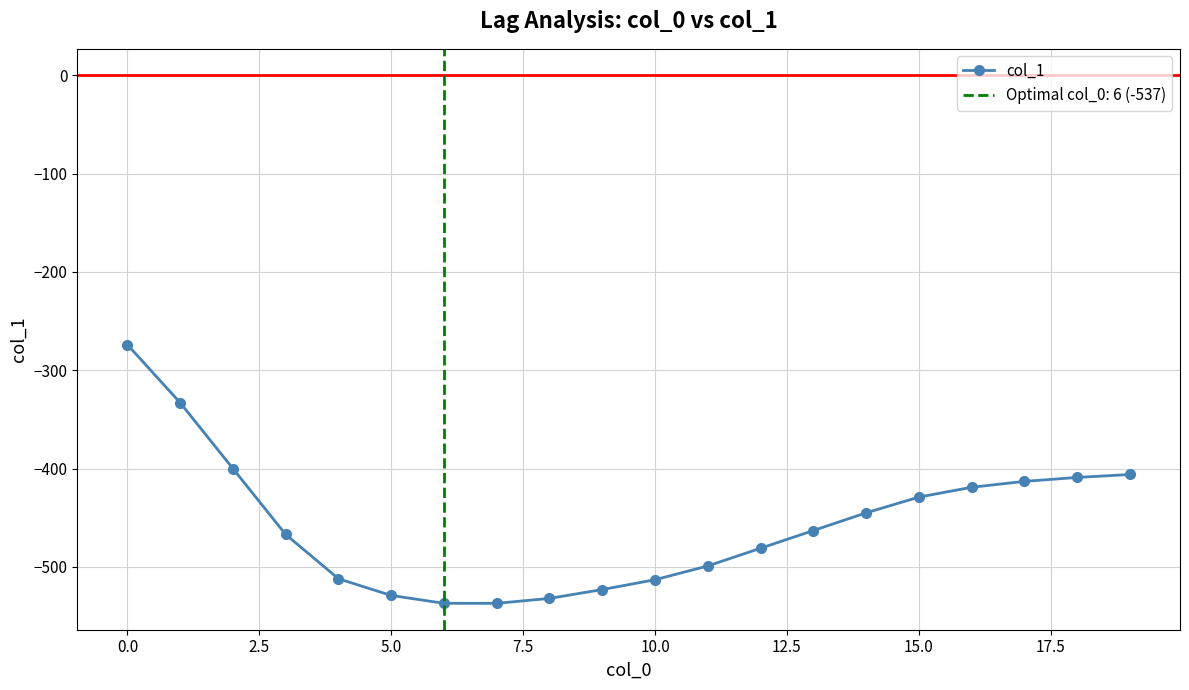

What is the approximate value at 19, to the nearest 5?

-405